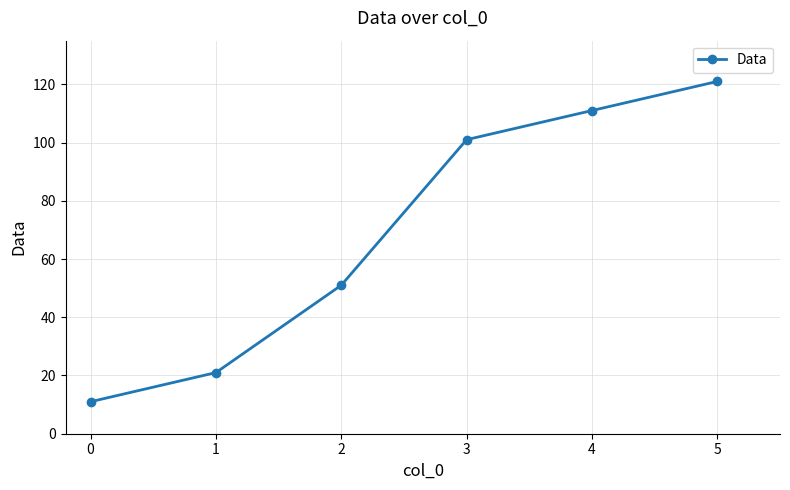

What is the difference between the values at 4 and 3?

10